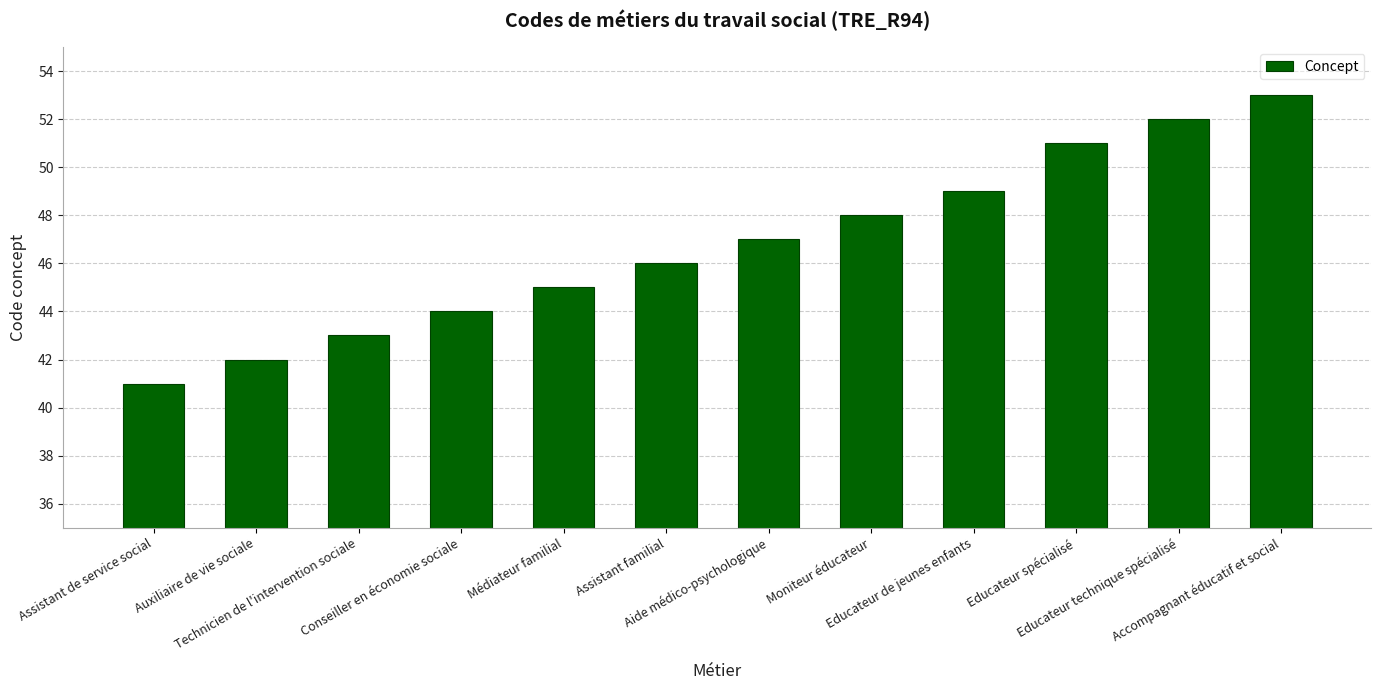

What is the difference between the second highest and minimum values?

11